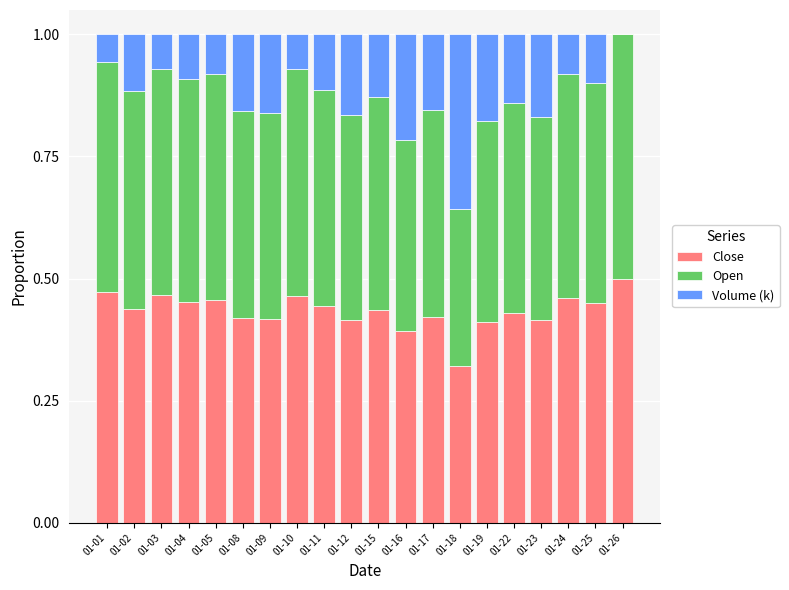

Which category has the highest value in the Close series?

01-26